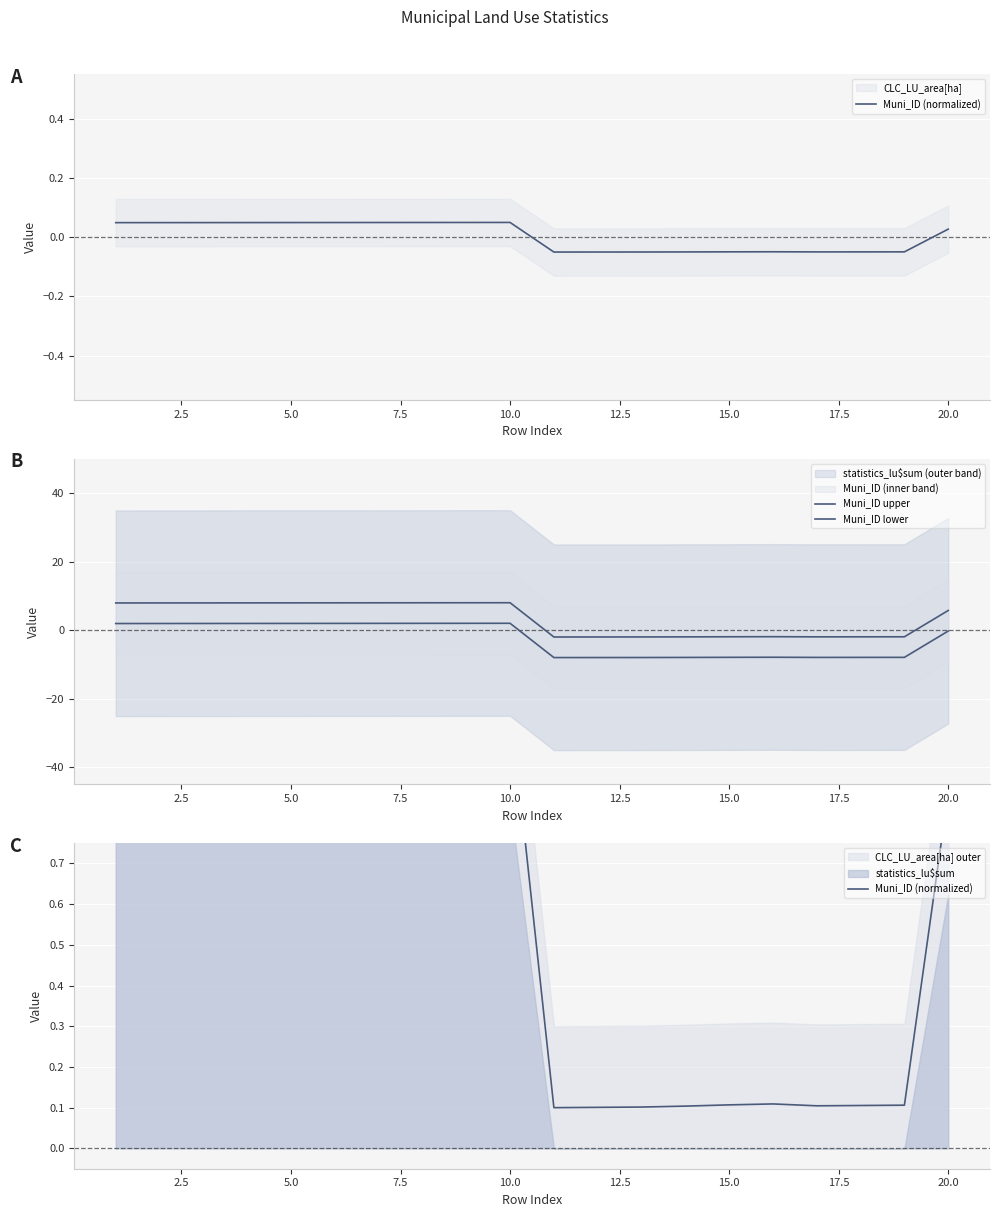

What is the sum of all Muni_ID upper values?

67.8